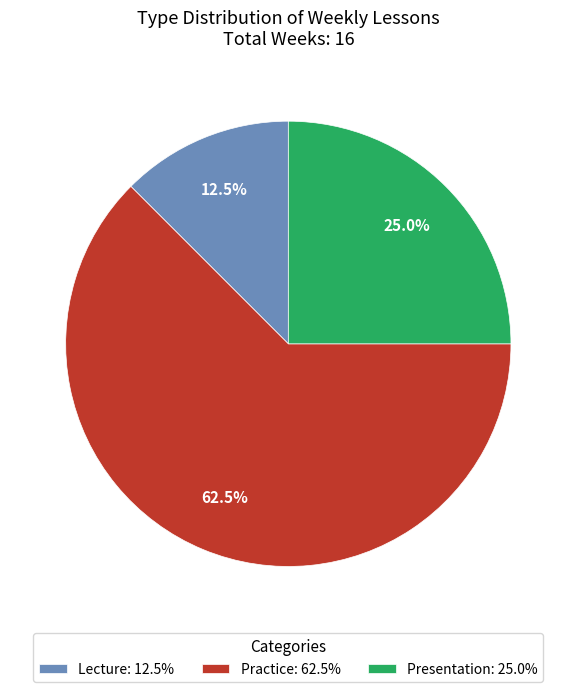

What is the majority slice?

Practice